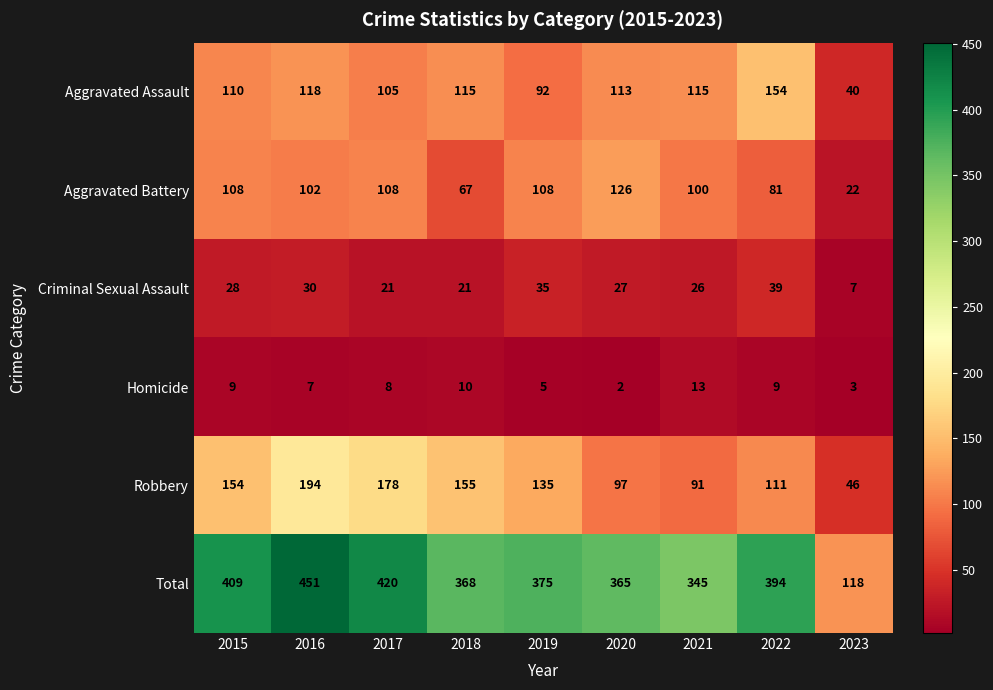

What is the average value of the Homicide series?

7